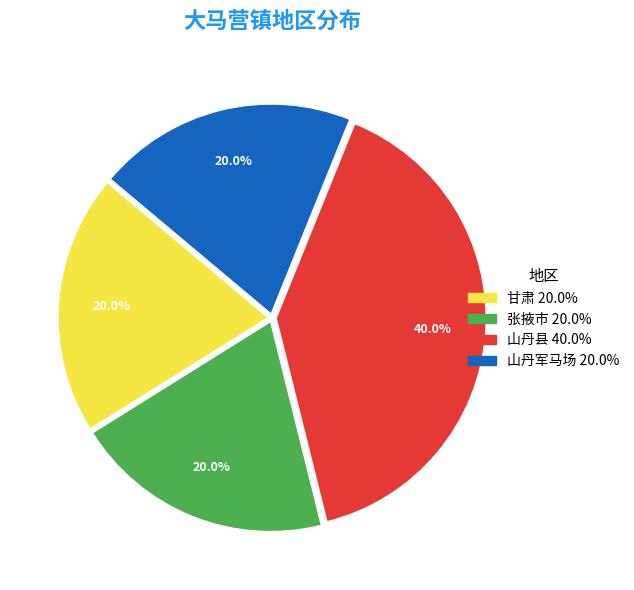

Which category has the biggest portion of the pie?

山丹县